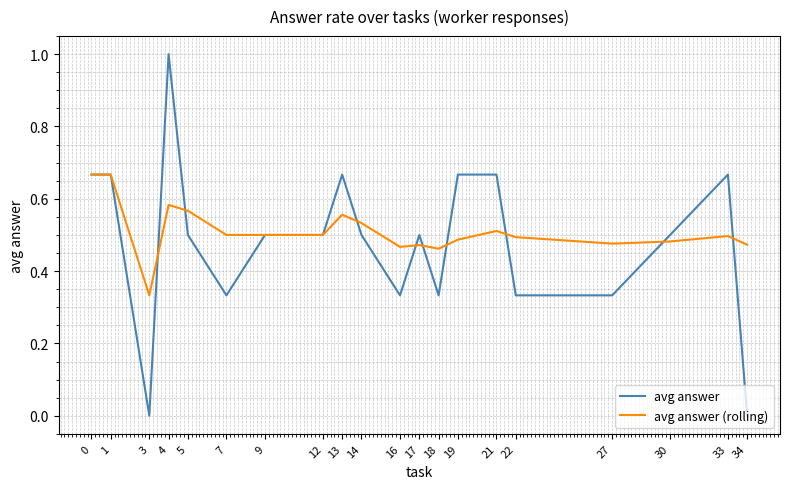

Rank the series at 16 from highest to lowest value.

avg answer (rolling), avg answer